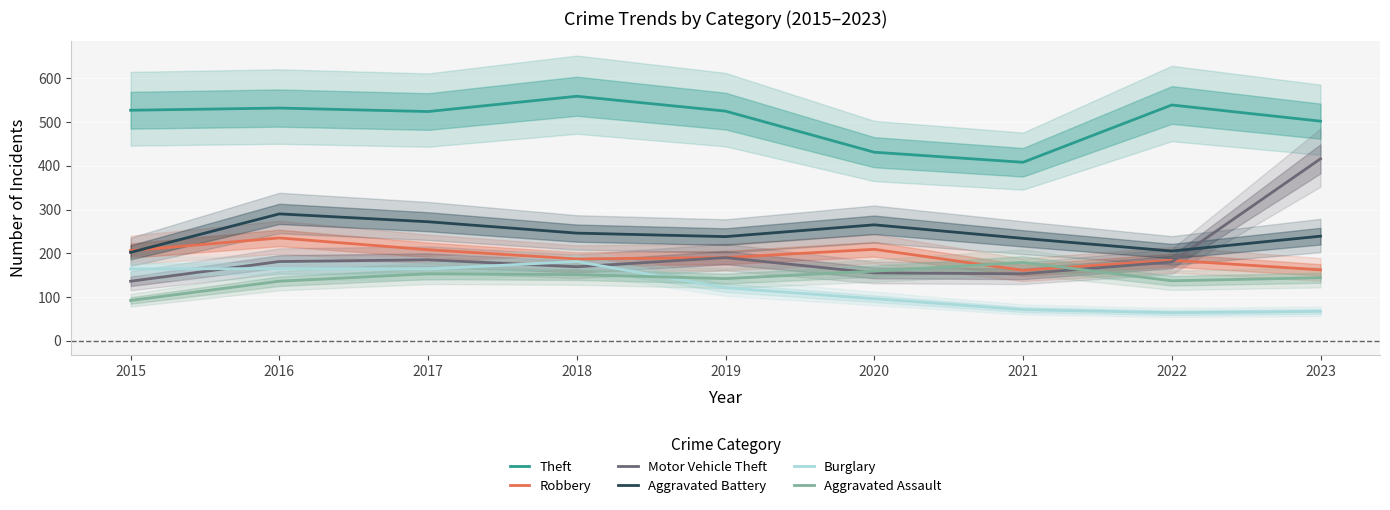

True or false: Theft and Motor Vehicle Theft cross at least once.

False